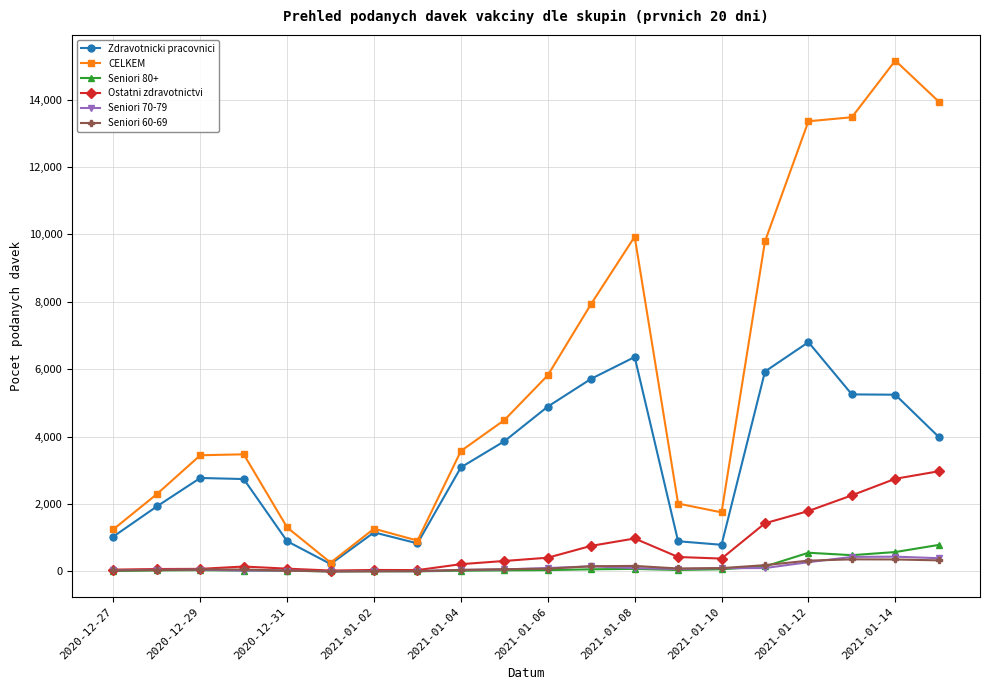

How many distinct data groups are displayed?

6